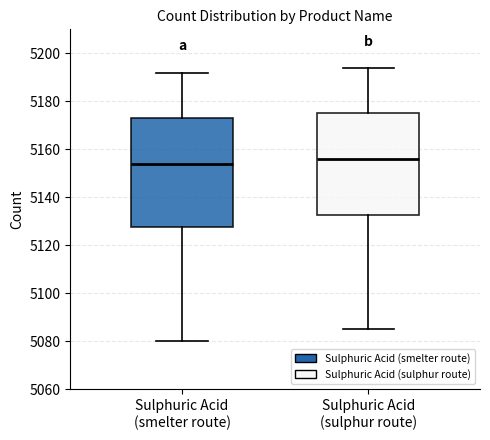

Where does the upper whisker of the box for Sulphuric Acid (smelter route) end on the y-axis? The values are not printed on the chart, so give them approximately, as read against the axis.

5192